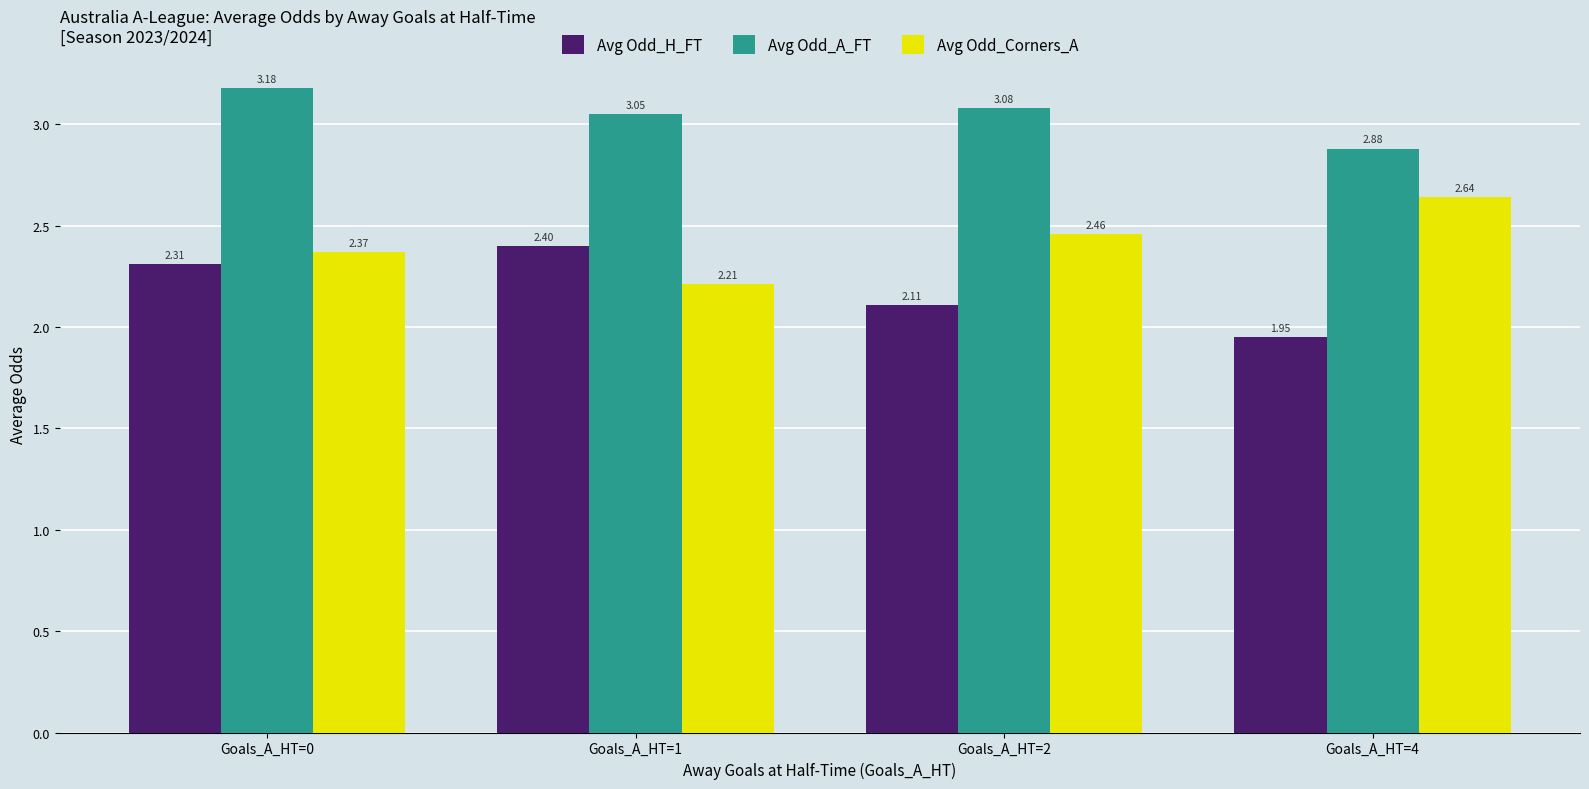

Between Goals_A_HT=2 and Goals_A_HT=4, which series saw the biggest shift?

Avg Odd_A_FT